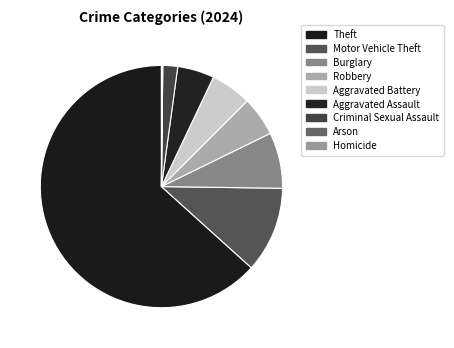

To the nearest percent, what is the difference between the largest and smallest slice percentages?

63%